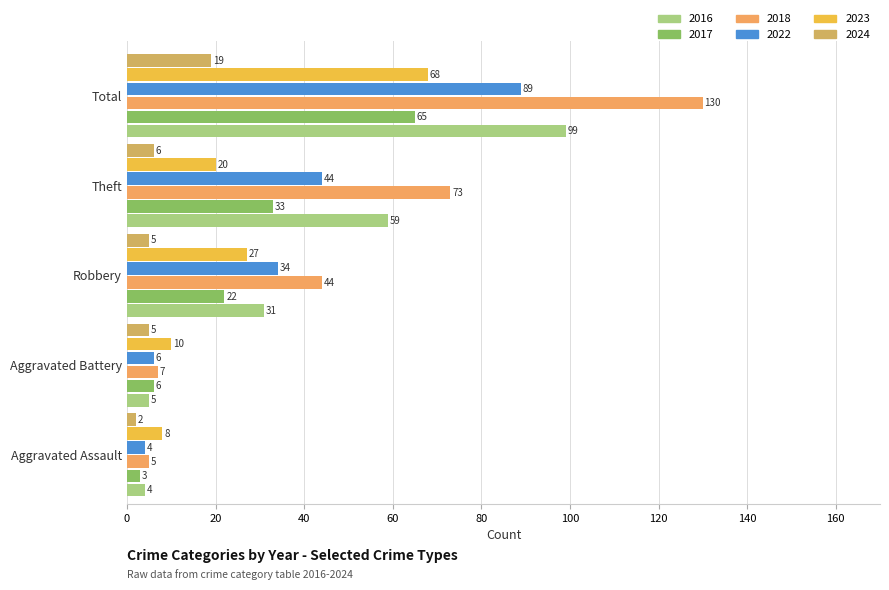

At which category does the chart reach its minimum across all series?

Aggravated Assault